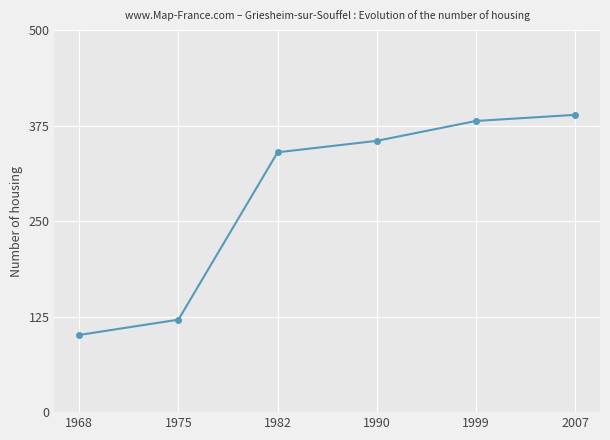

What is the sum of the values at 1999 and 1982?

721